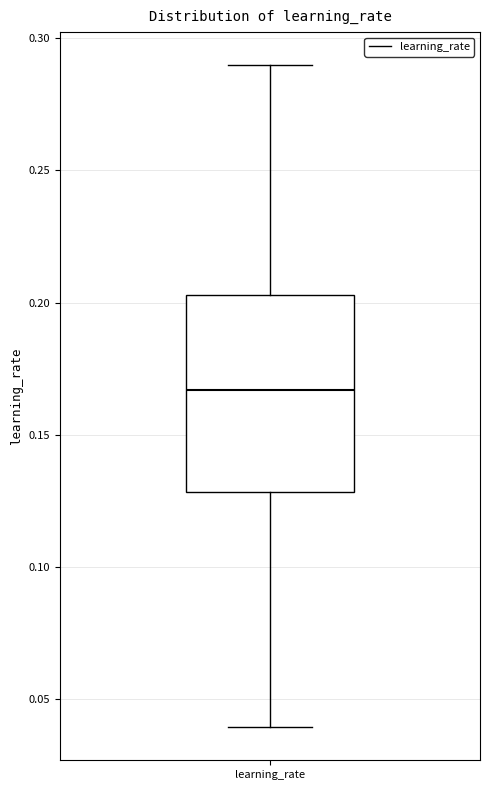

Read this box plot against the y-axis: the position of the median line, the range covered by the box, and the ends of both whiskers. The values are not printed on the chart, so give them approximately, as read against the axis.

median 0.165, box 0.130 to 0.205, whiskers 0.040 to 0.290